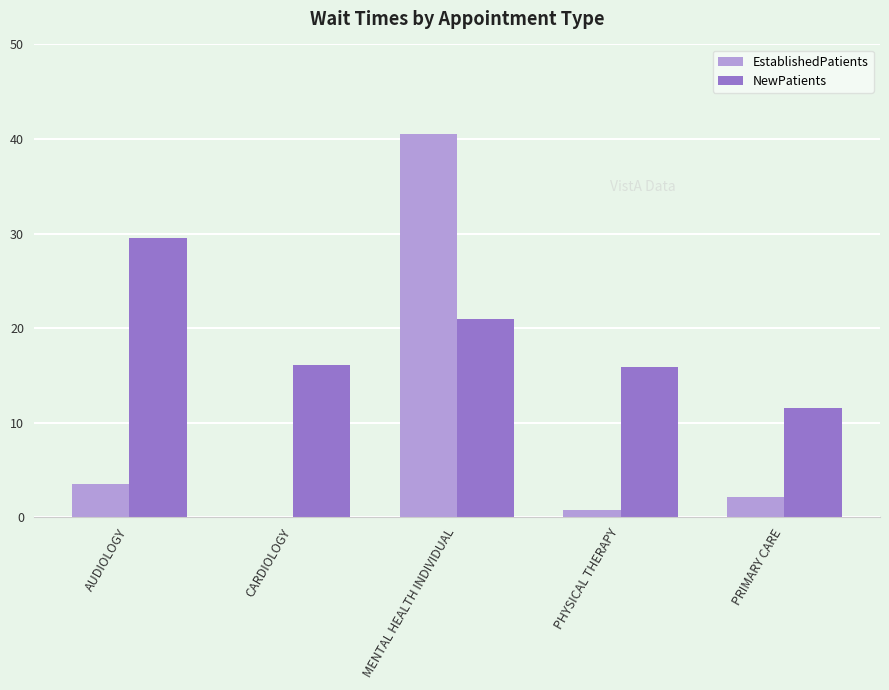

The NewPatients series shows 29.5 at AUDIOLOGY. True or false?

True